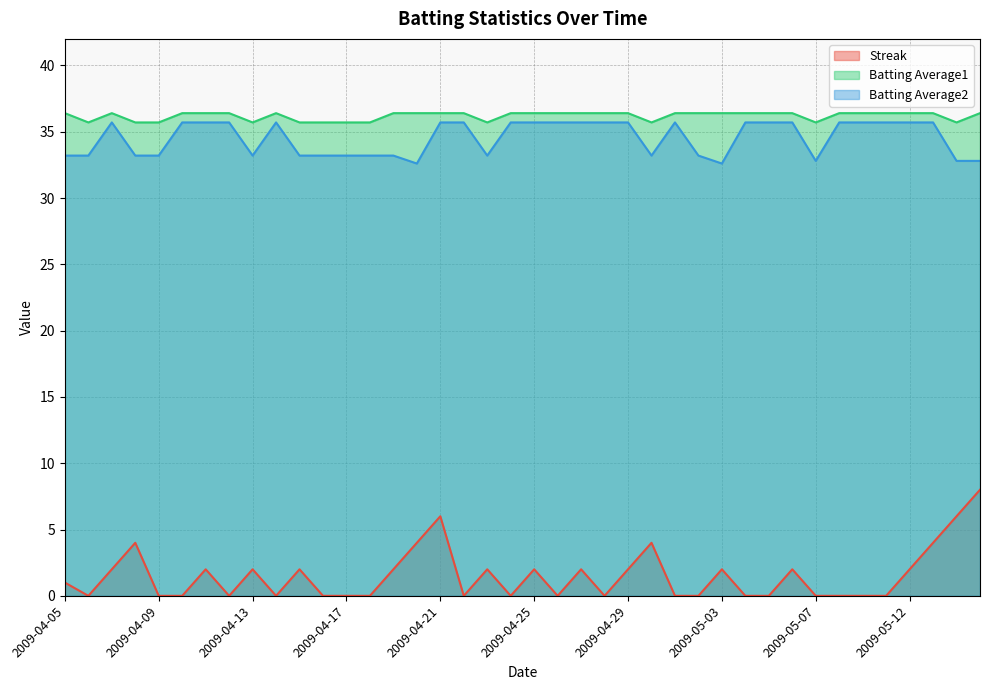

What is the total value across all series at 2009-05-13?

76.1